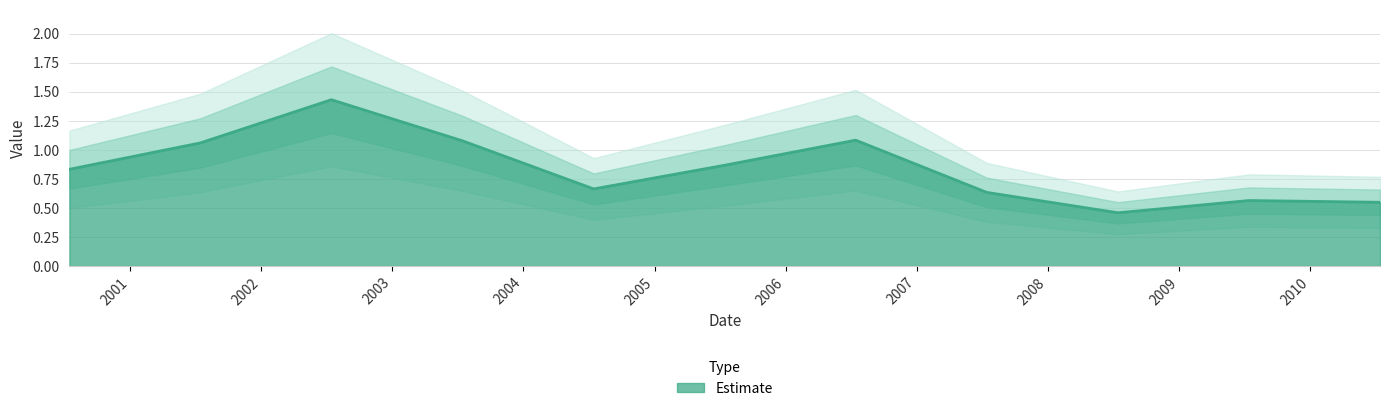

What is the change in value from 2003-07-15 to 2007-07-15?

-0.4